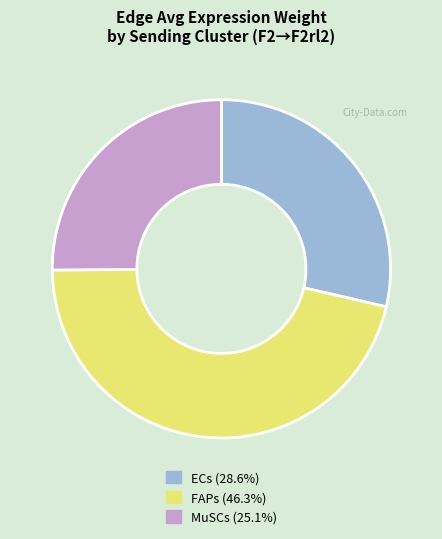

Do MuSCs and ECs together represent more than half of the pie?

Yes